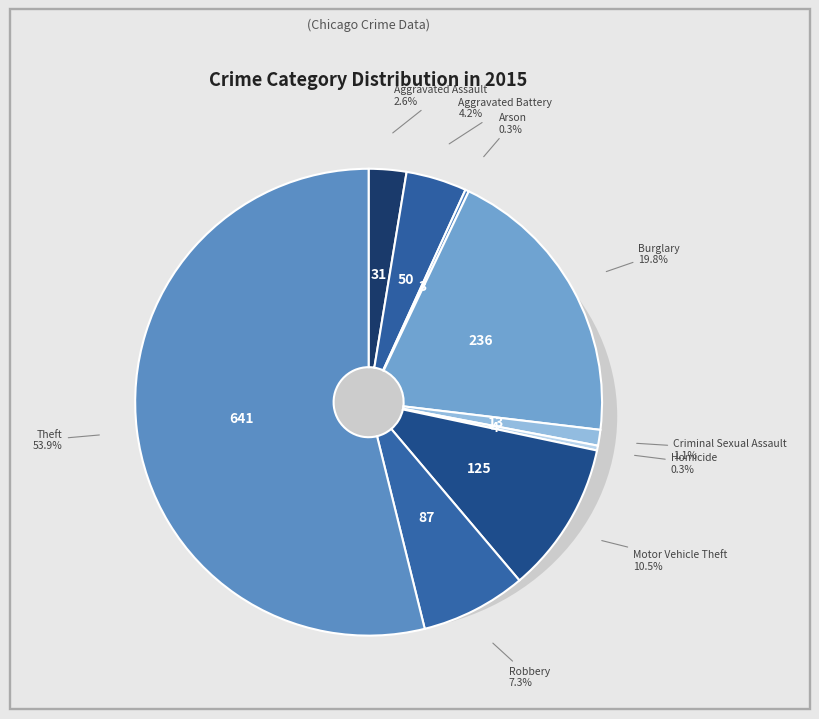

What portion of the pie excludes Aggravated Assault?

97.4%